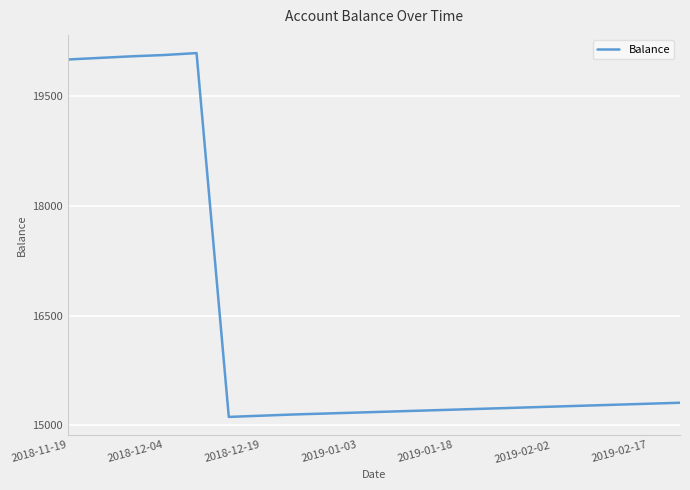

What is the greatest value displayed?

20092.3